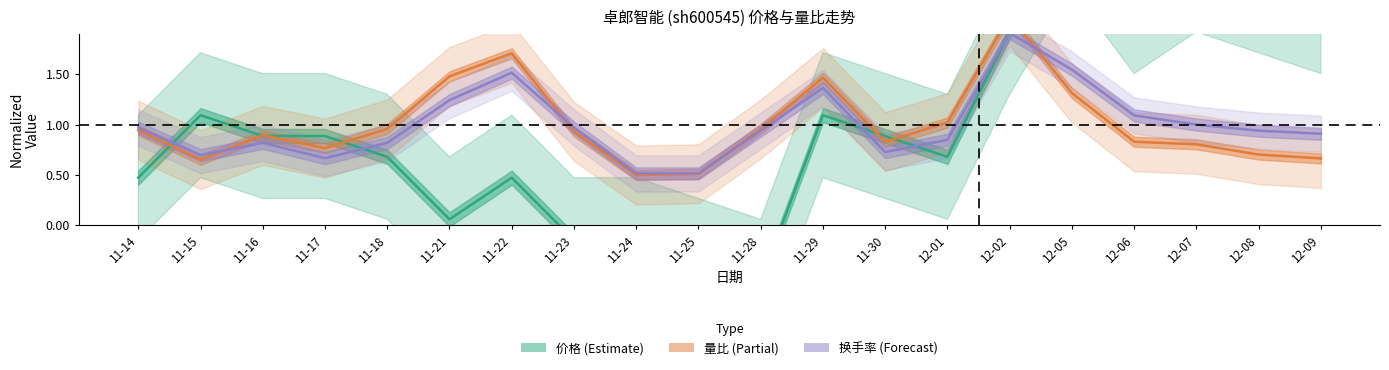

At how many categories does at least one series exceed 0?

20